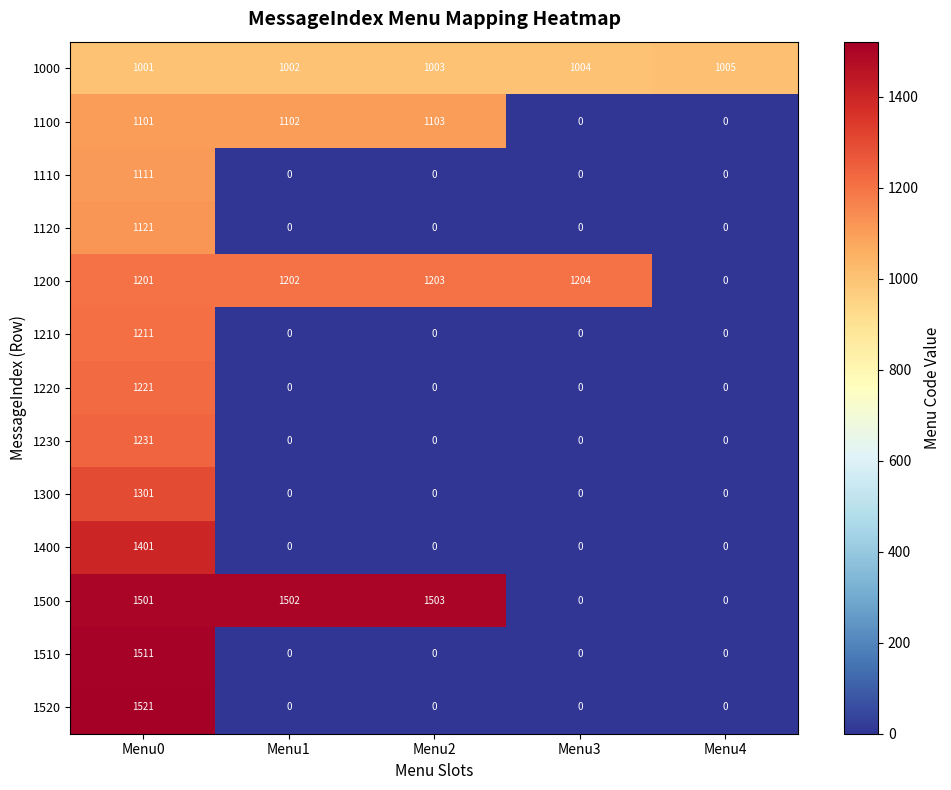

Count the number of categories in the chart.

5